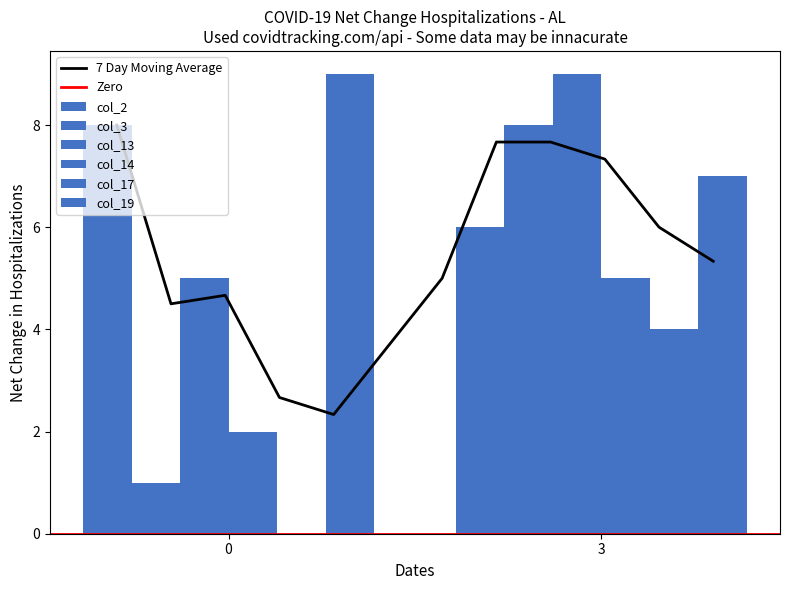

Read the col_13 value at 0.

5